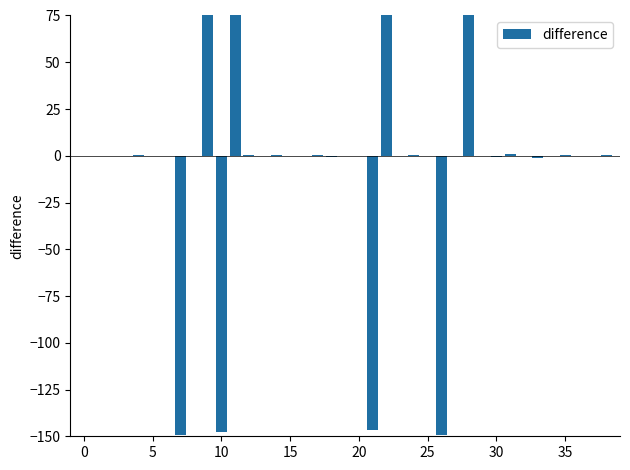

How many categories are shown in the chart?

39